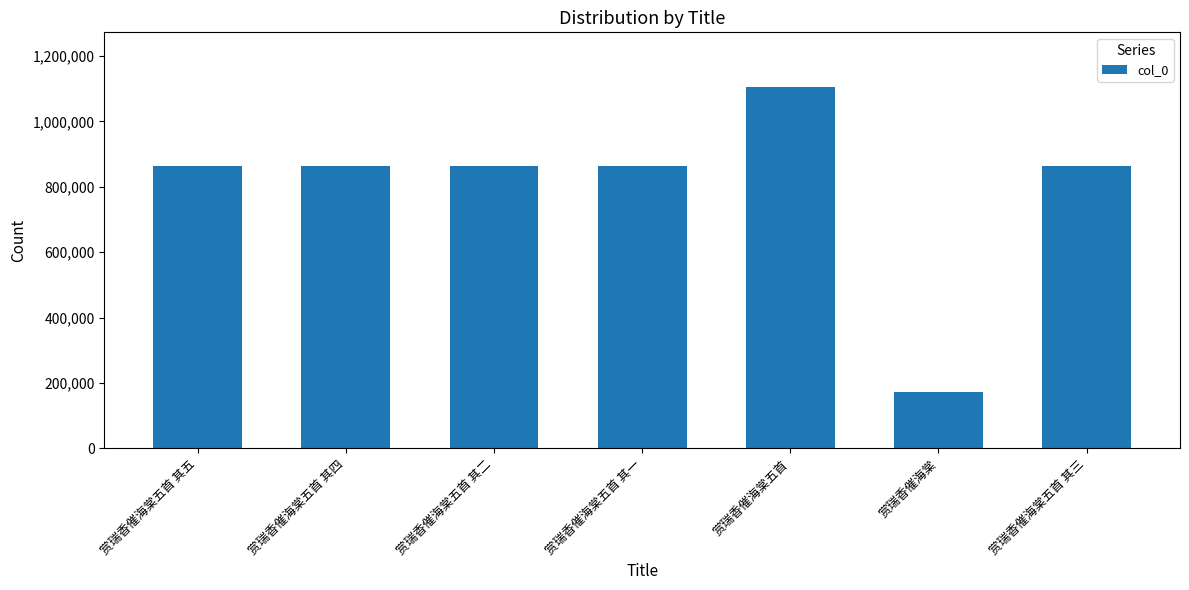

The chart shows a value of 862694 at 赏瑞香催海棠五首 其四. True or false?

True